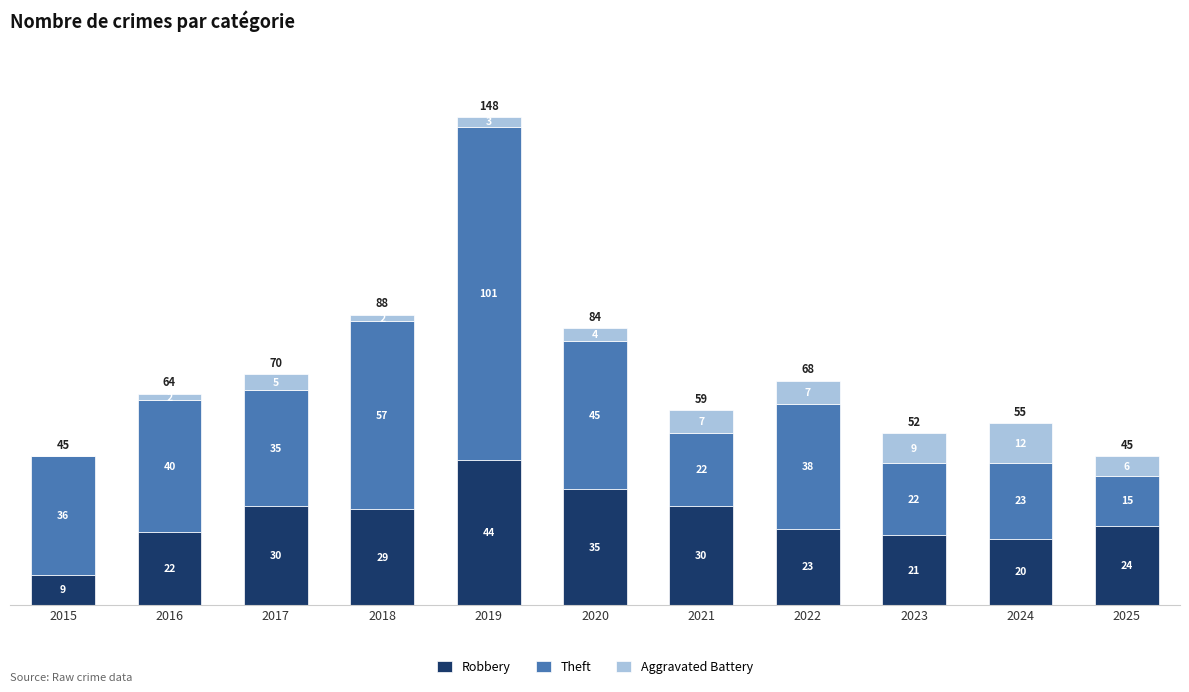

Count the number of categories in the chart.

11